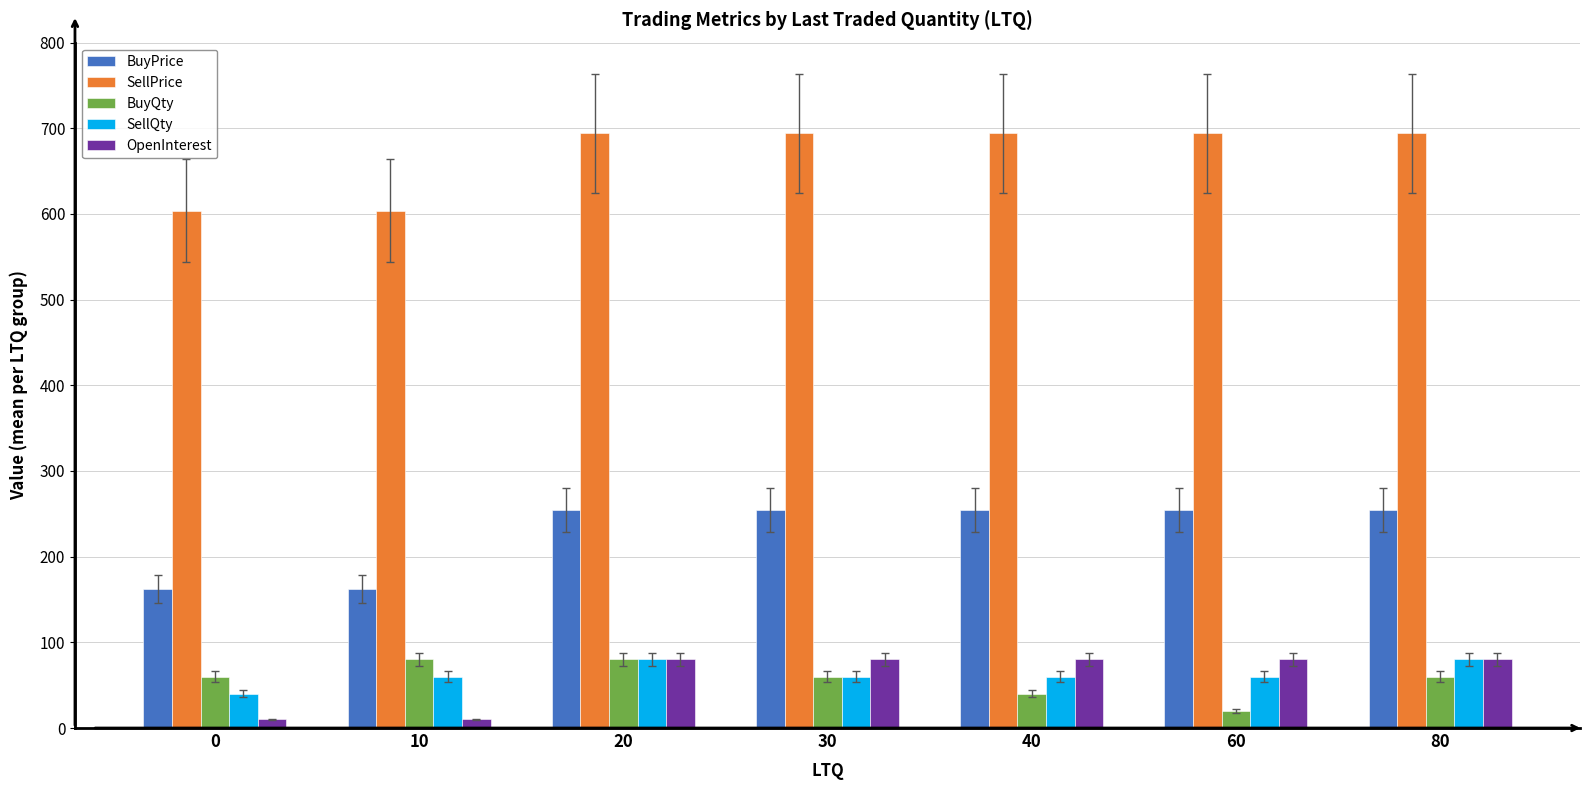

How many OpenInterest values are between 10 and 80?

7